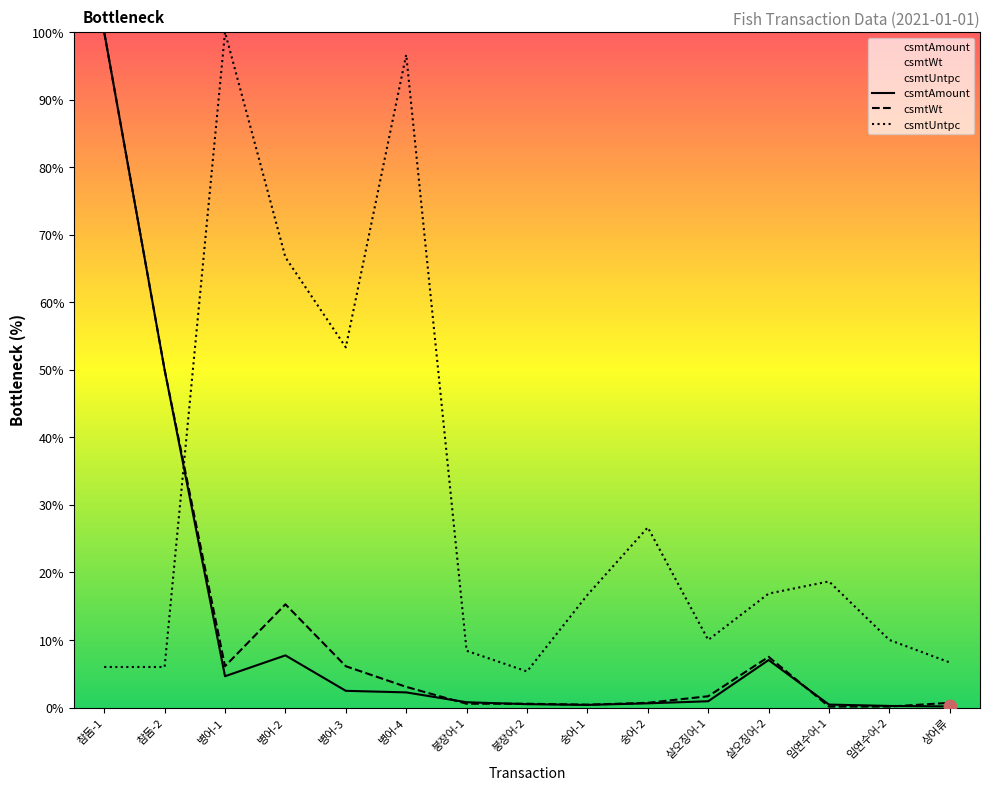

Which series has the largest total across all categories?

csmtUntpc